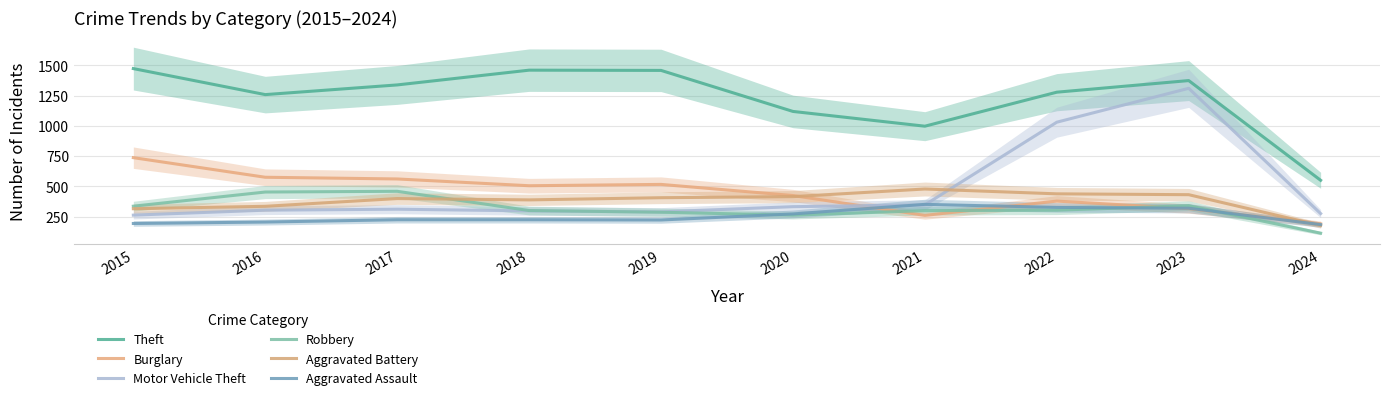

What is the sum of all Burglary values?

4472